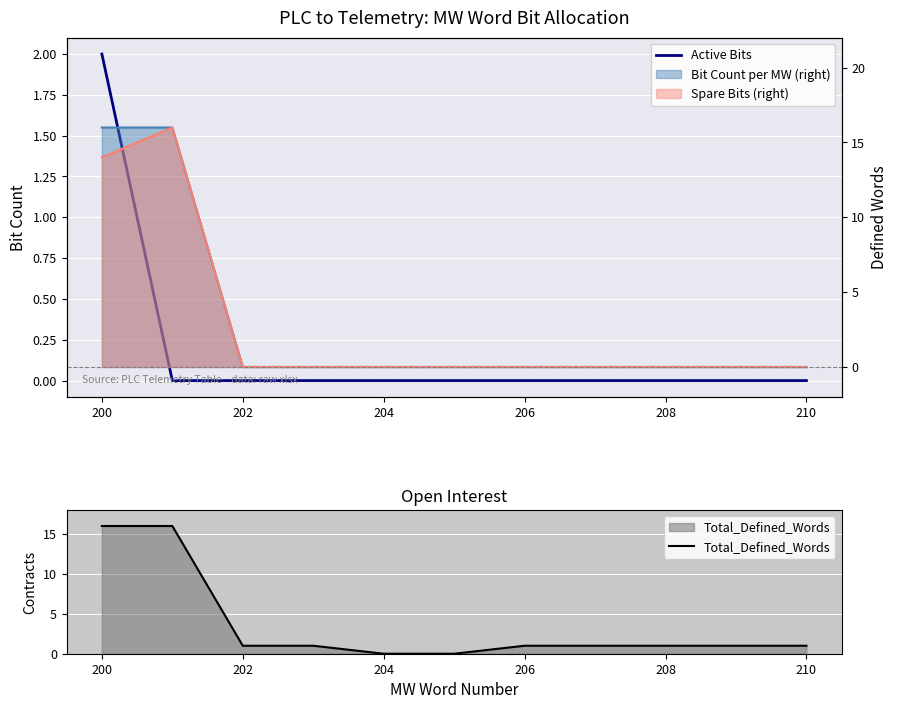

How many lines are shown in the chart?

2